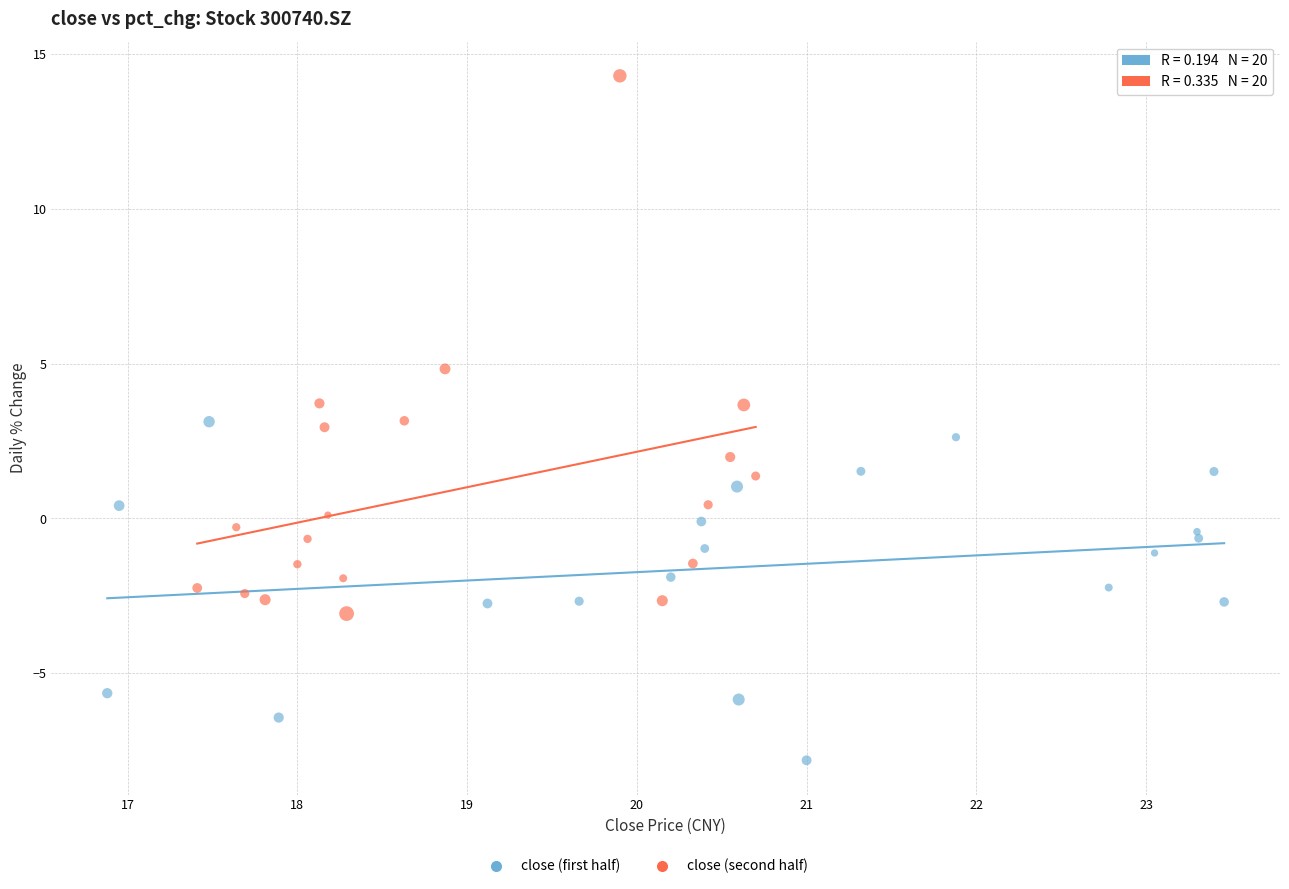

Which series has the largest Y range (max minus min)?

close (second half)